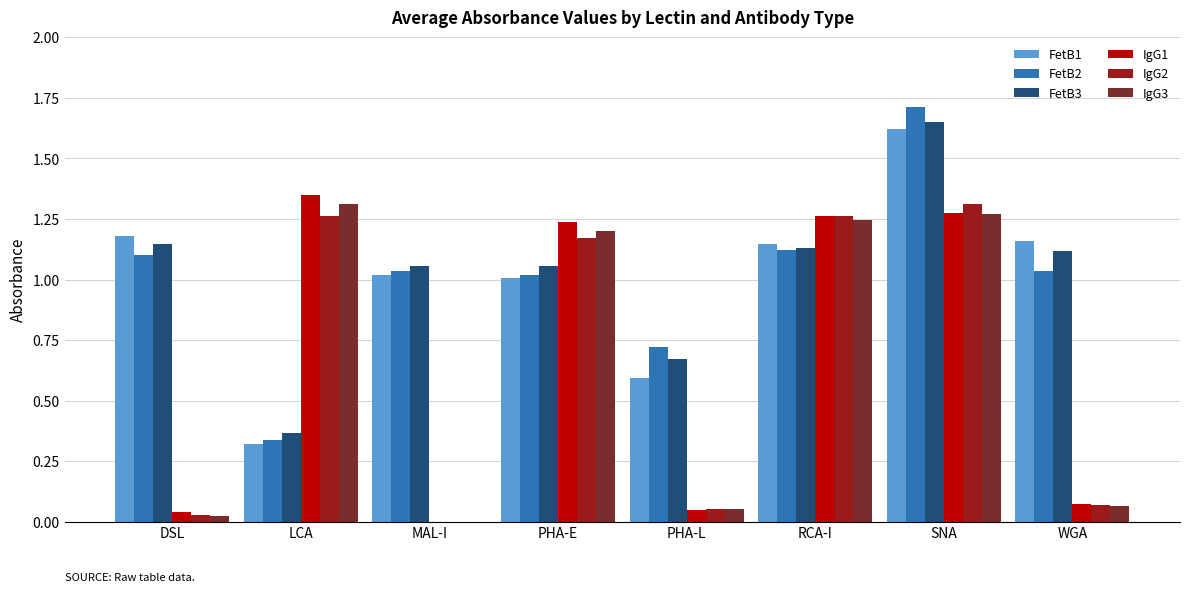

Between LCA and PHA-L, which series saw the biggest shift?

IgG1